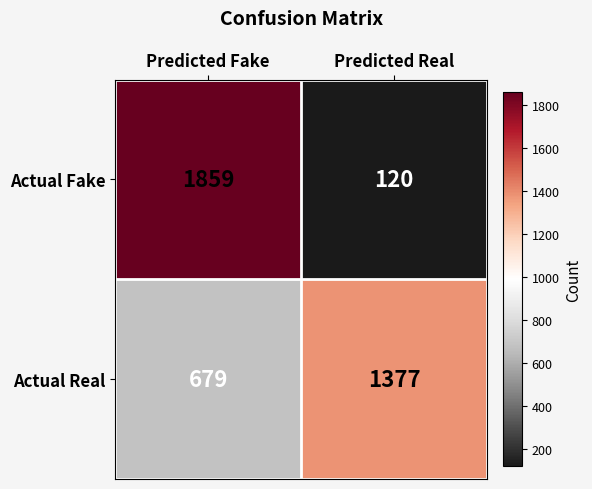

Rank the series by their average value, from highest to lowest.

Actual Real, Actual Fake